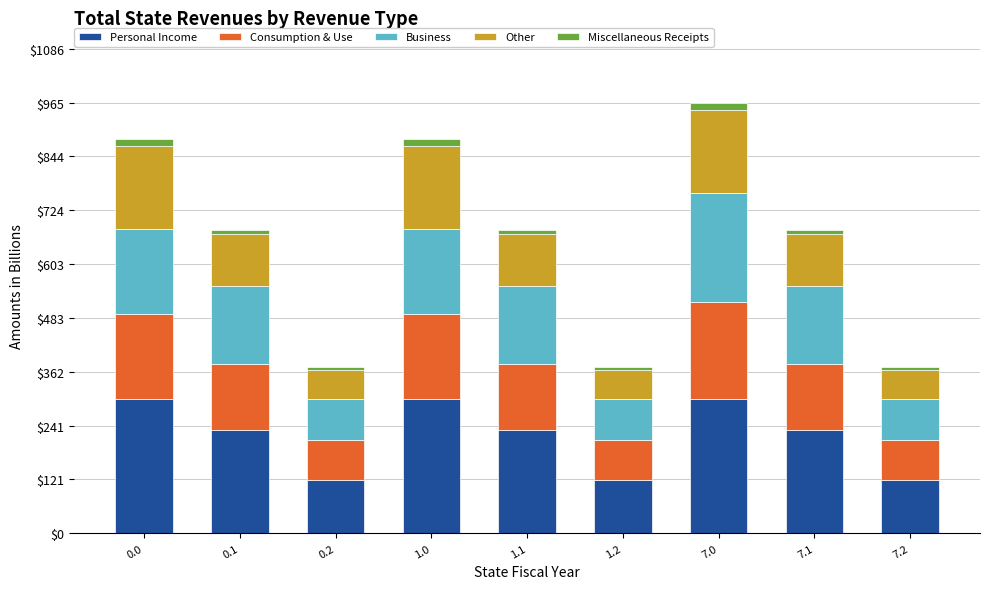

How many data points in Personal Income are above 231?

6